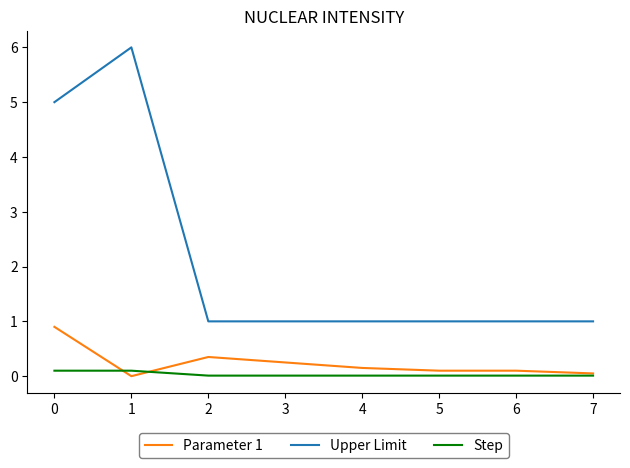

What are all the series names shown in the legend?

Parameter 1, Upper Limit, Step